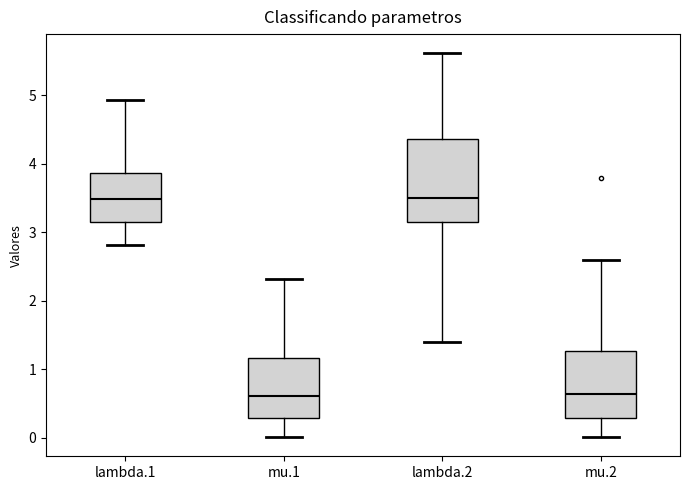

Reading left to right, read every box against the y-axis: the position of its median line, the range the box covers, and the ends of its whiskers. The values are not printed on the chart, so give them approximately, as read against the axis.

lambda.1: median 3.5, box 3.2 to 3.9, whiskers 2.8 to 4.9
mu.1: median 0.6, box 0.3 to 1.2, whiskers 0.0 to 2.3
lambda.2: median 3.5, box 3.1 to 4.4, whiskers 1.4 to 5.6
mu.2: median 0.6, box 0.3 to 1.3, whiskers 0.0 to 2.6